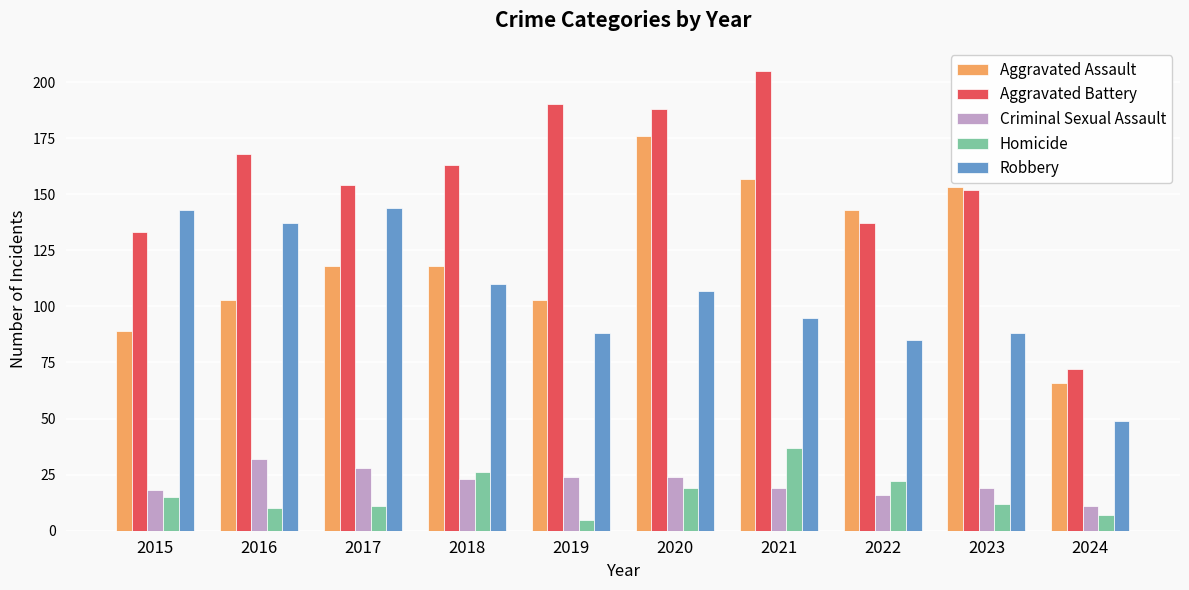

What are all the series names shown in the legend?

Aggravated Assault, Aggravated Battery, Criminal Sexual Assault, Homicide, Robbery